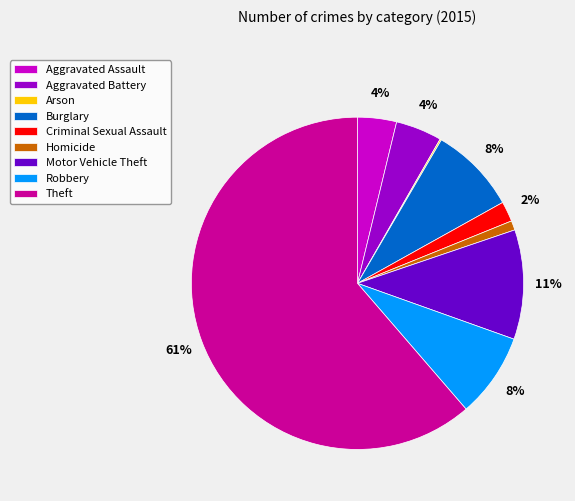

Between Criminal Sexual Assault and Aggravated Battery, which is larger?

Aggravated Battery